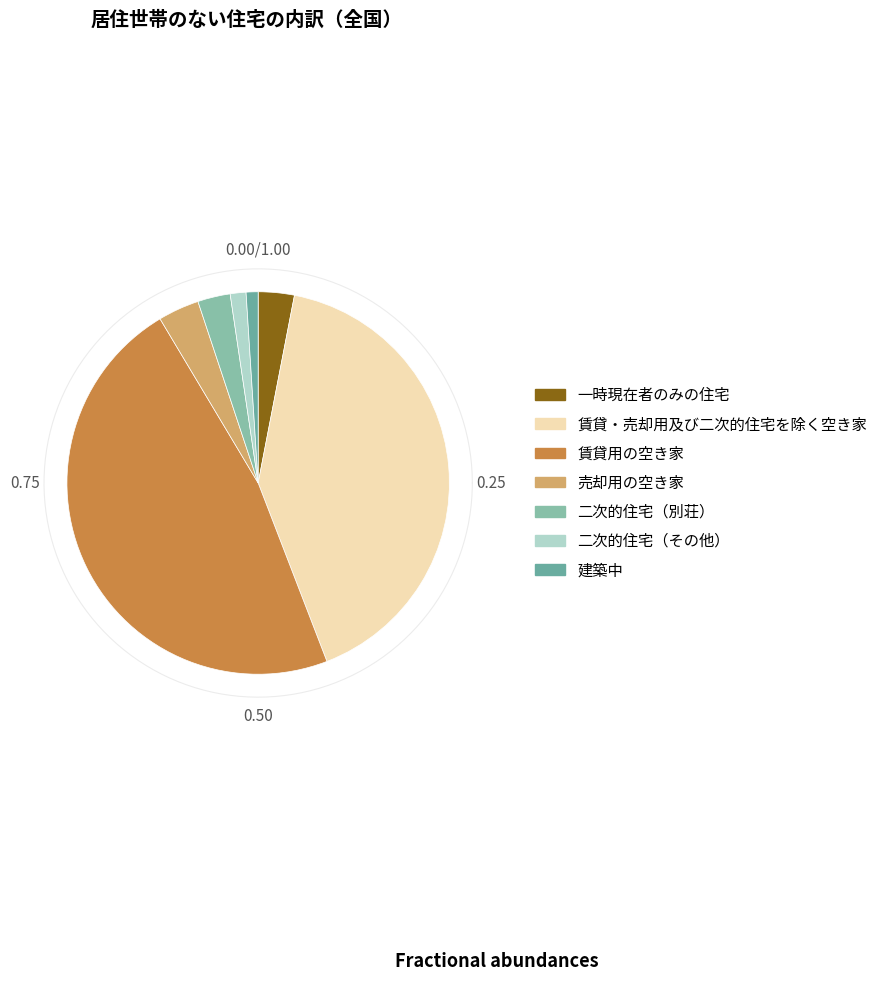

How many segments does this pie chart have?

7